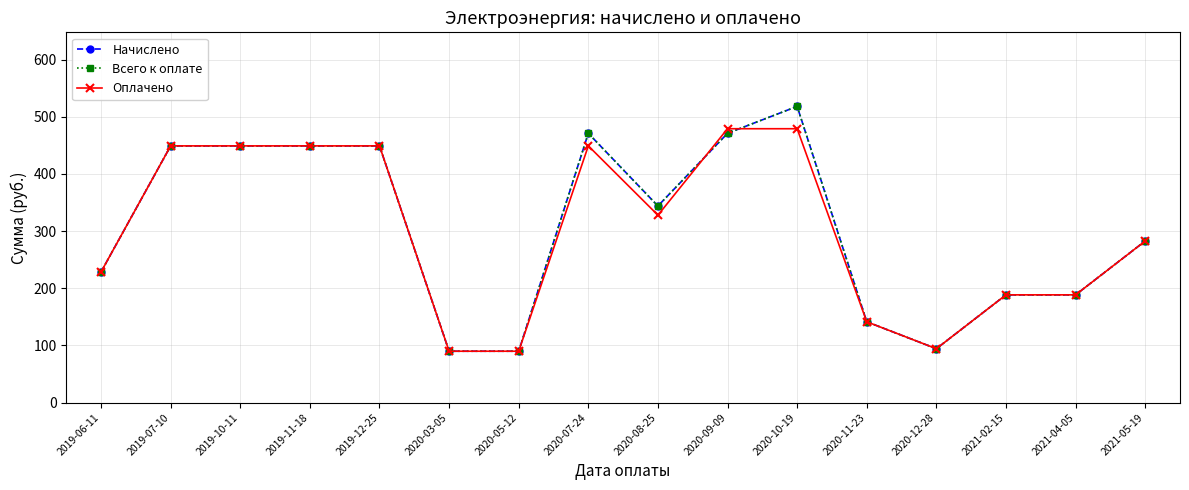

What is the label of the 3rd point from the right?

2021-02-15